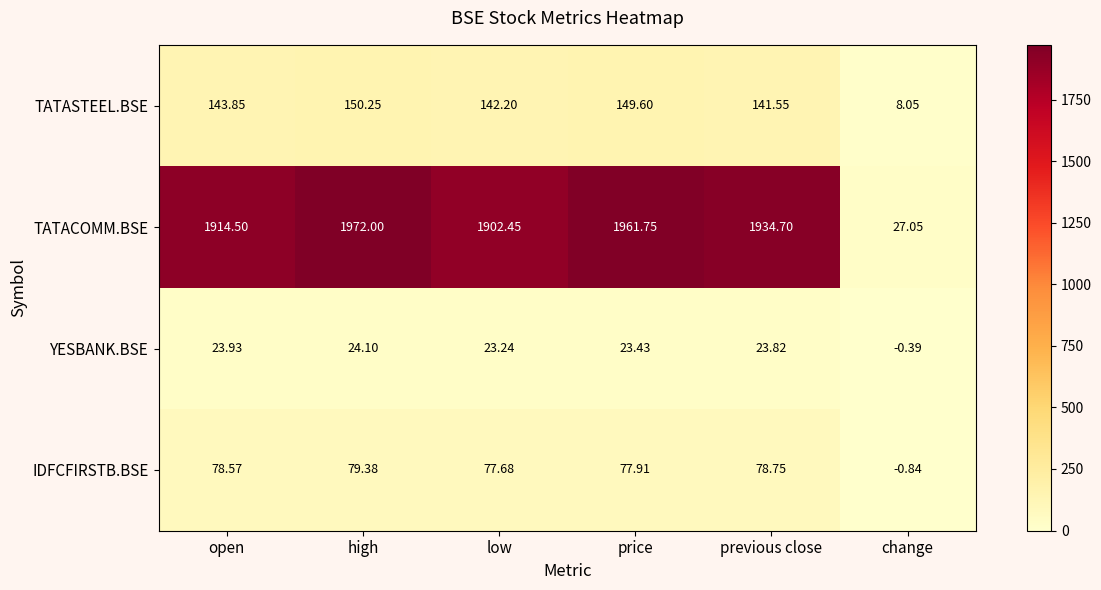

Which series has the largest total across all categories?

TATACOMM.BSE